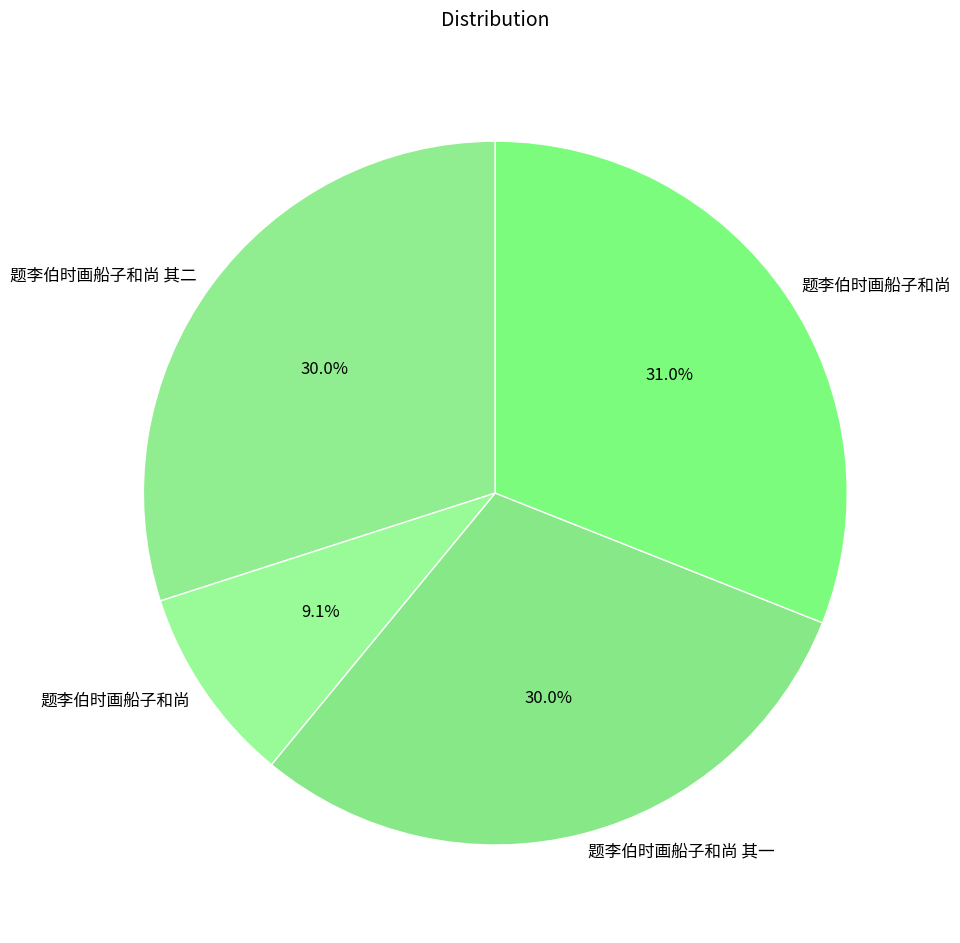

Which category has the smallest portion of the pie?

题李伯时画船子和尚